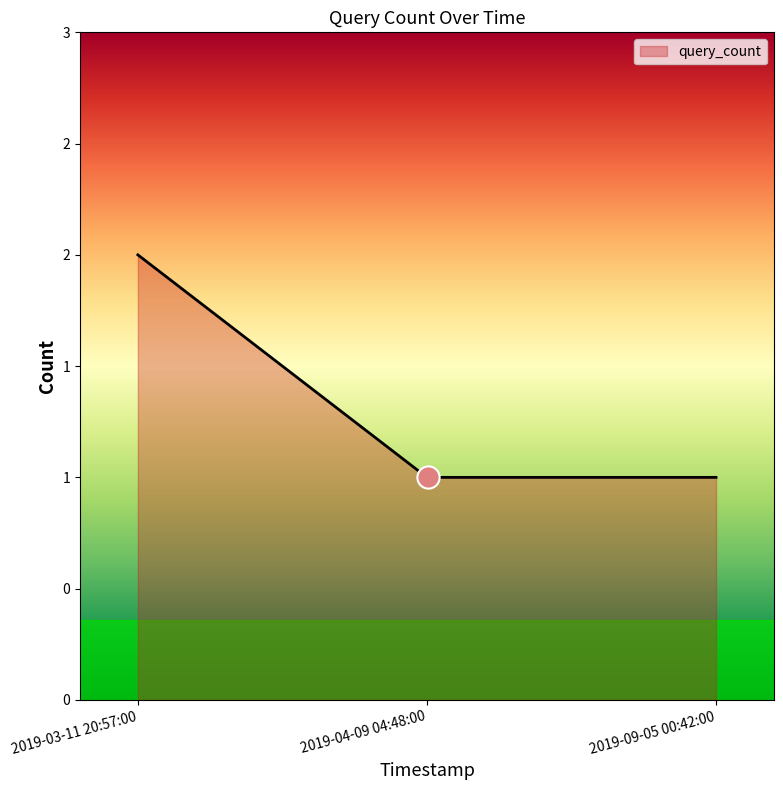

Does the chart have visible grid lines?

No